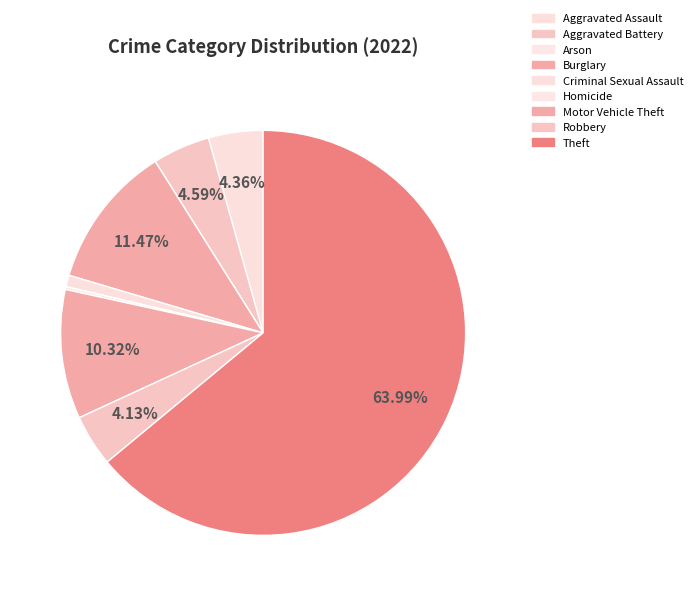

True or false: Motor Vehicle Theft accounts for 10% of the total.

True